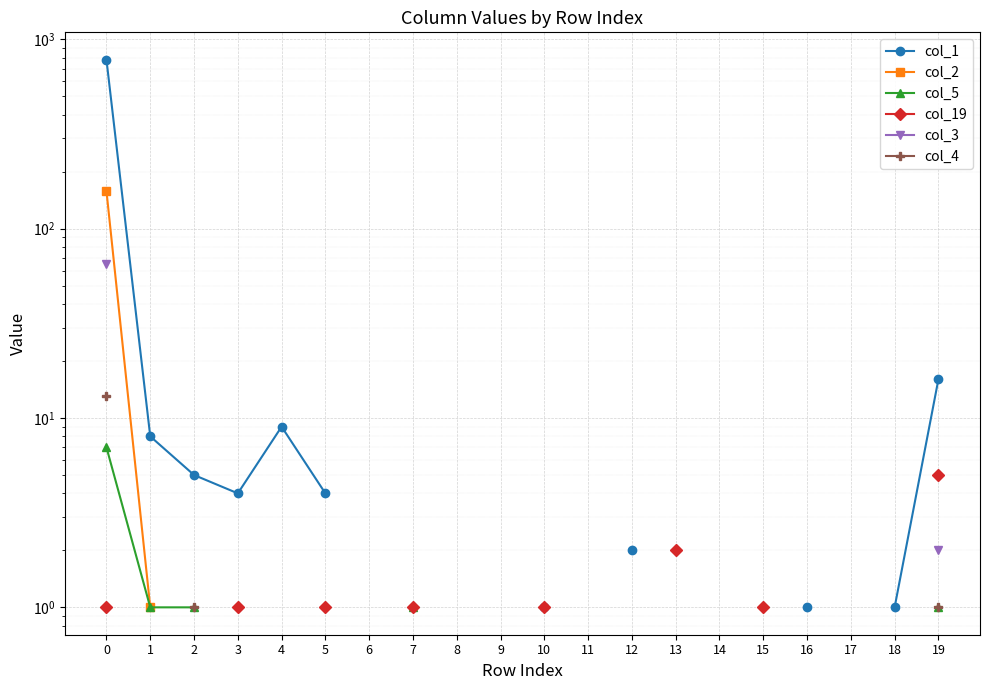

How many categories are shown in the chart?

20